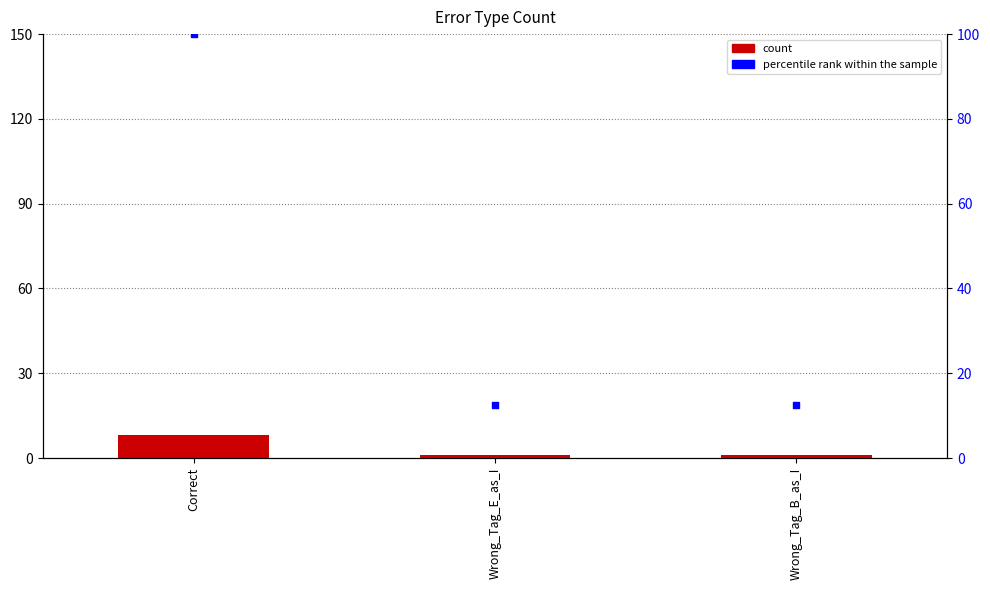

Which series contains the highest Y value?

percentile rank within the sample